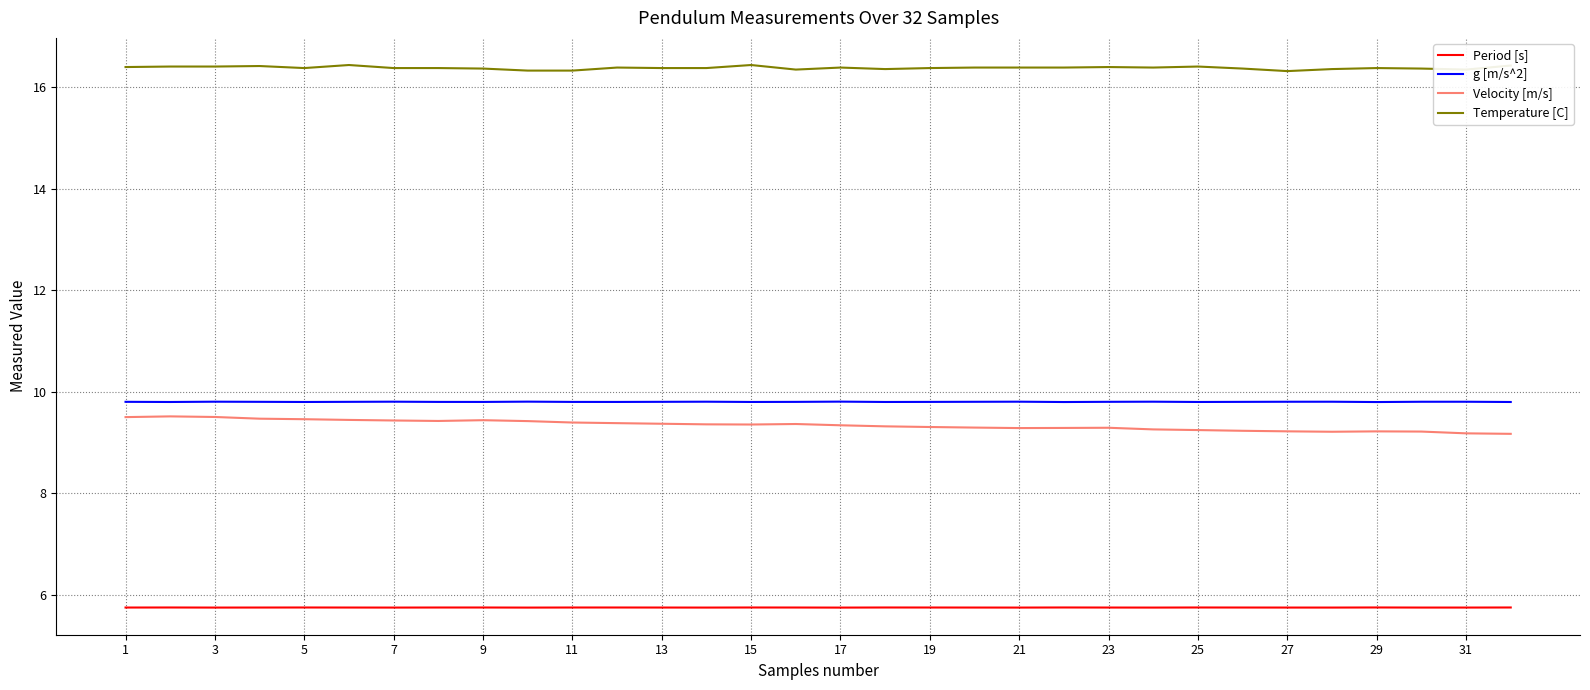

True or false: Velocity [m/s] and g [m/s^2] intersect in this chart.

False